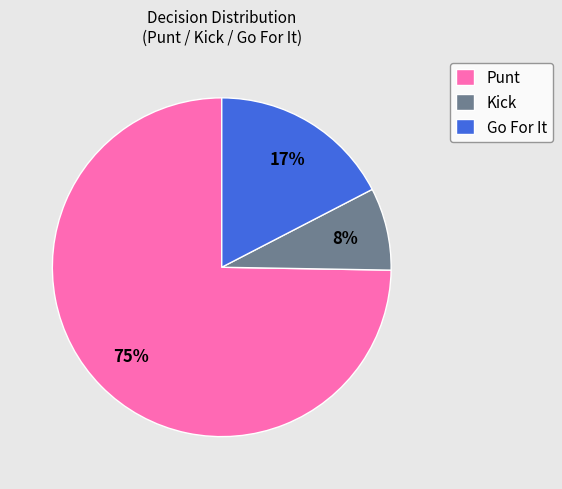

Count the number of slices in the pie.

3